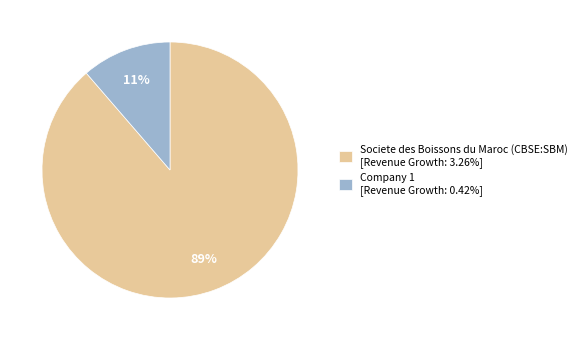

Is Company 1 [Revenue Growth: 0.42%] the majority of the pie?

No